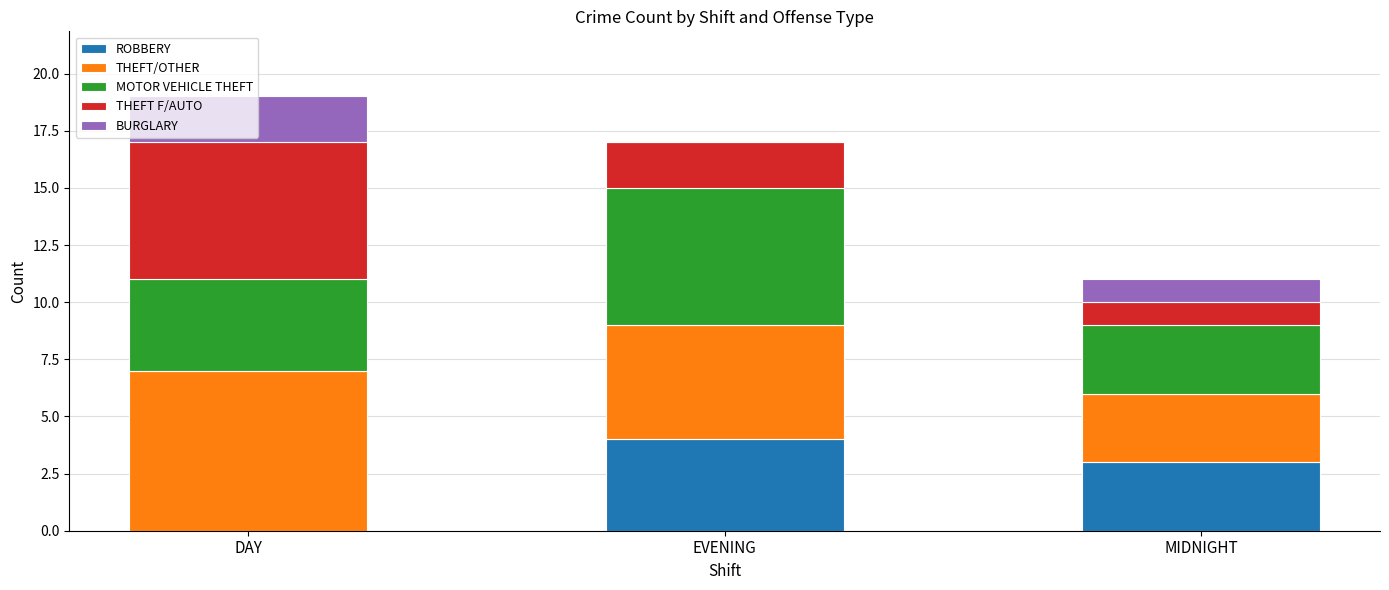

Are the bars horizontal?

No